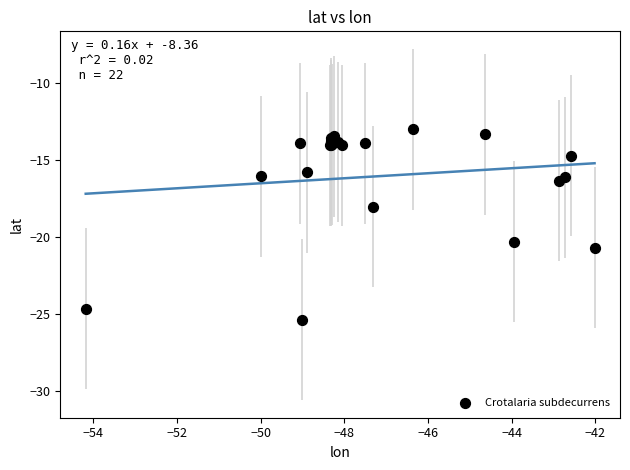

What Y value in the scatter plot is closest to -19?

-18.0